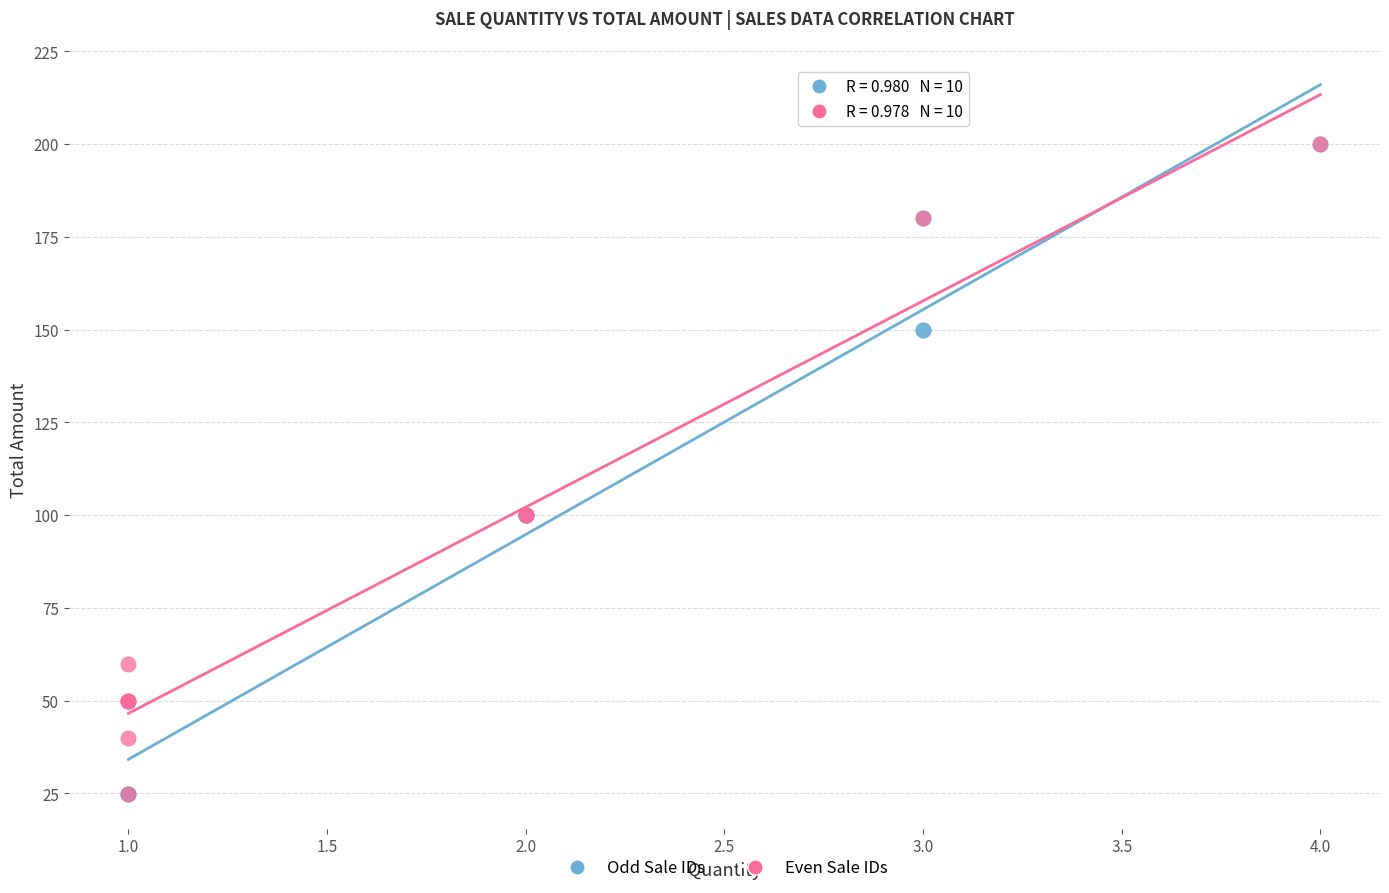

What are all the series names shown in the legend?

Odd Sale IDs, Even Sale IDs